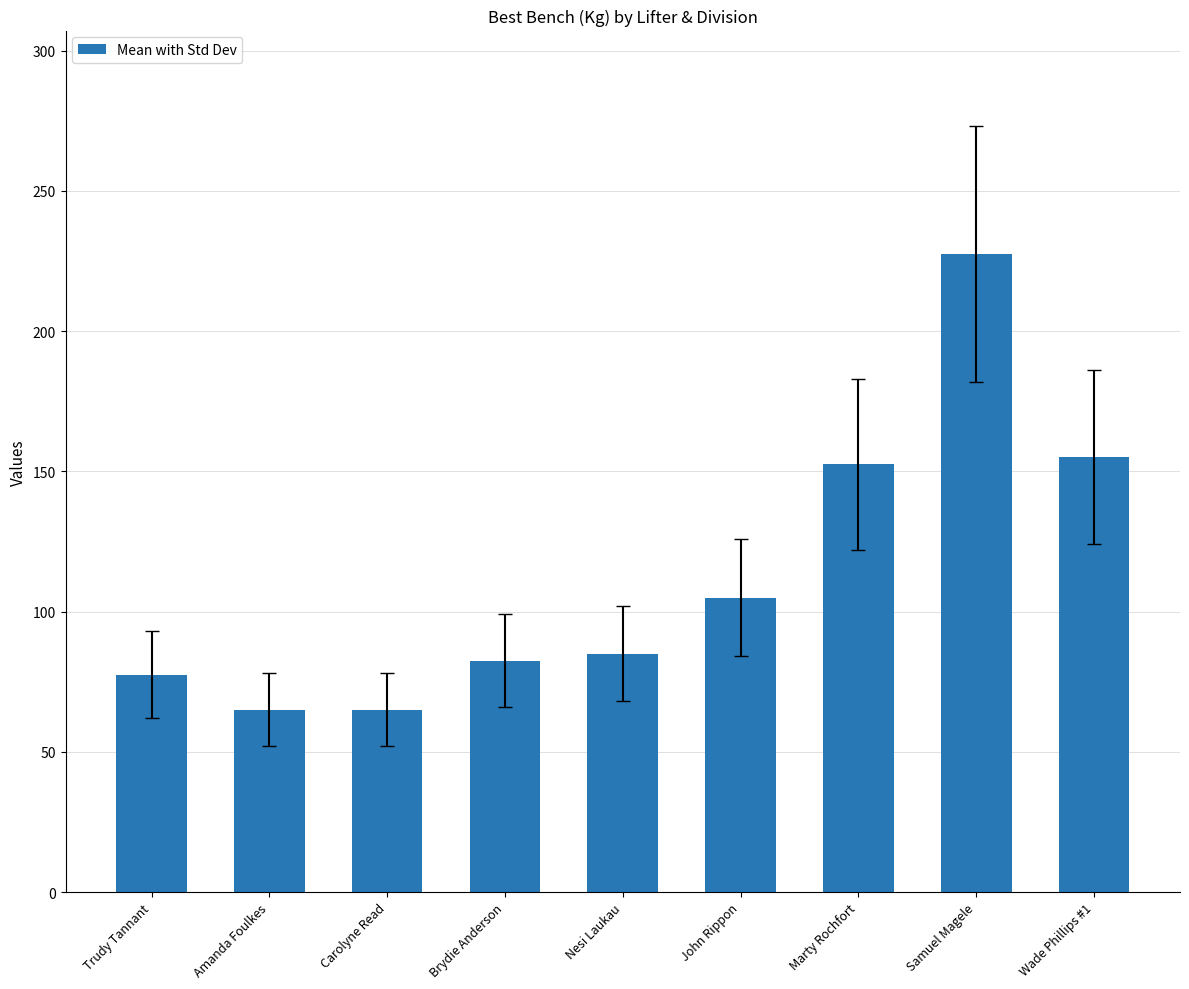

Reading left to right, extract all data points from this chart.

77.5	65.0	65.0	82.5	85.0	105.0	152.5	227.5	155.0